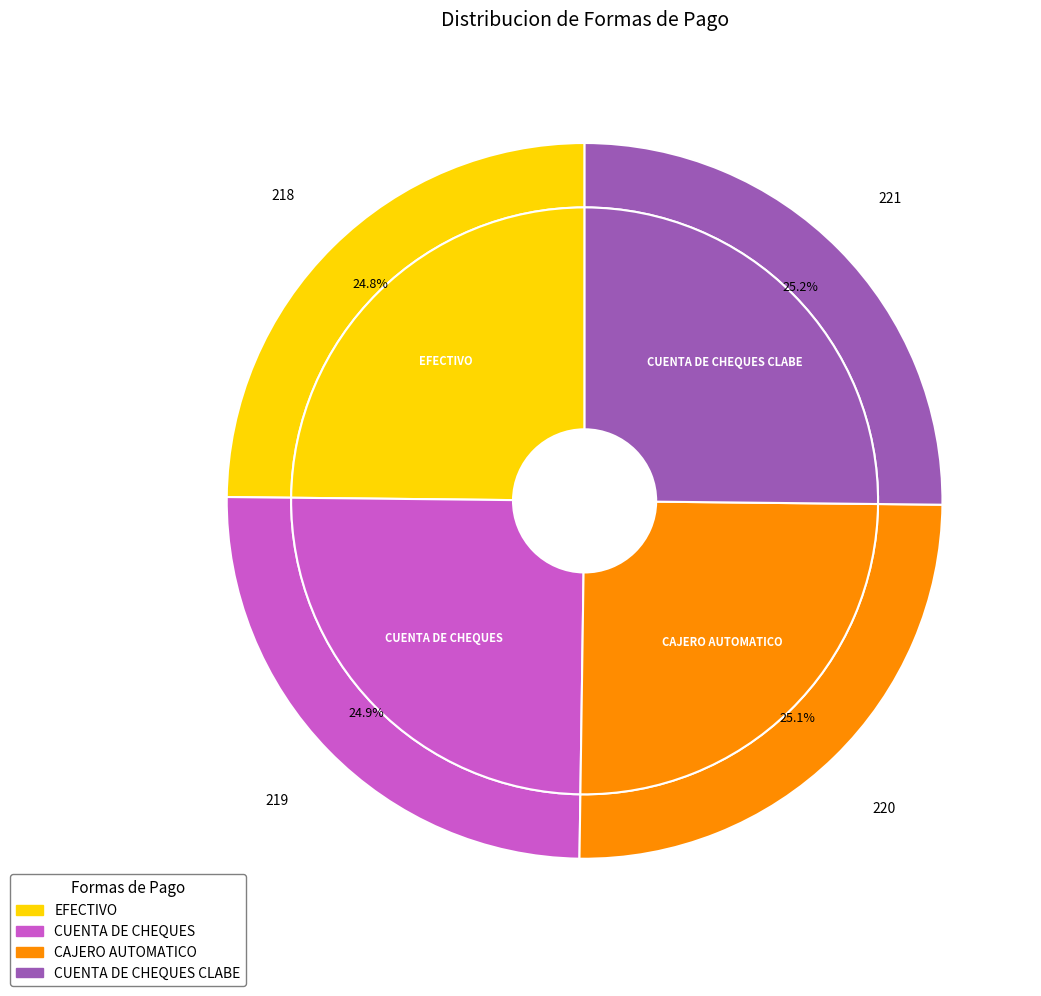

Approximately how many times larger is the value at CAJERO AUTOMATICO compared to CUENTA DE CHEQUES CLABE?

1.0